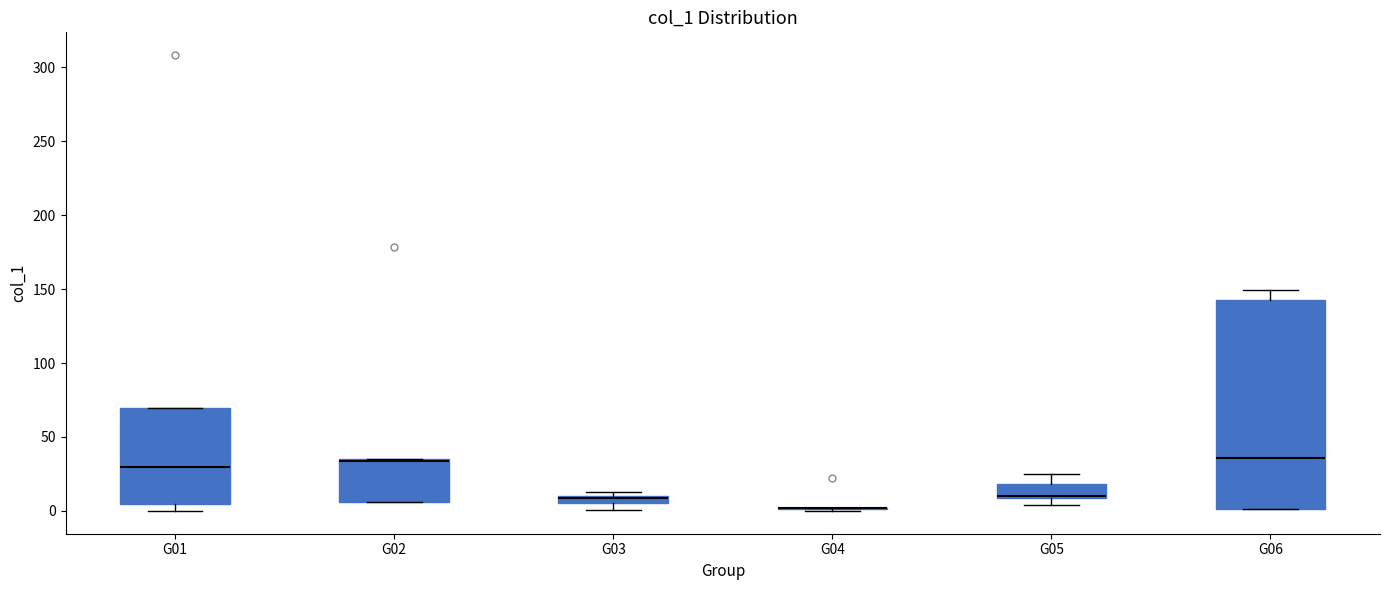

Comparing the boxes themselves (not the whiskers), which one is the tallest?

G06